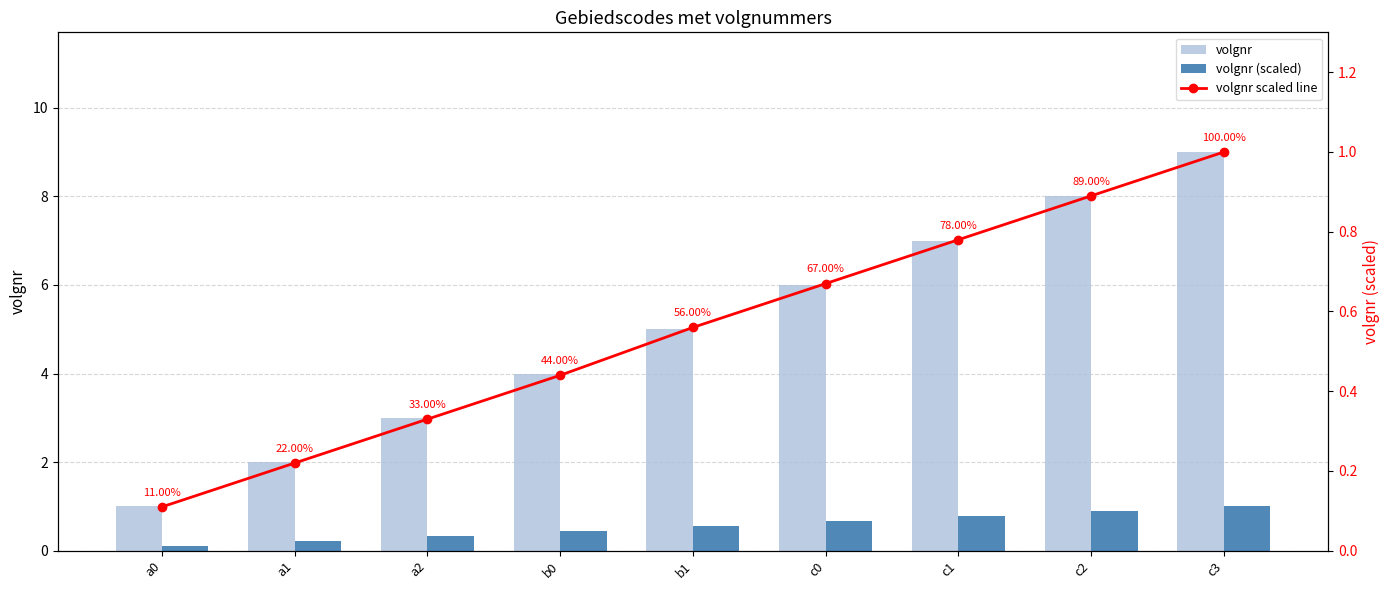

The volgnr series shows 1.0 at a0. True or false?

True